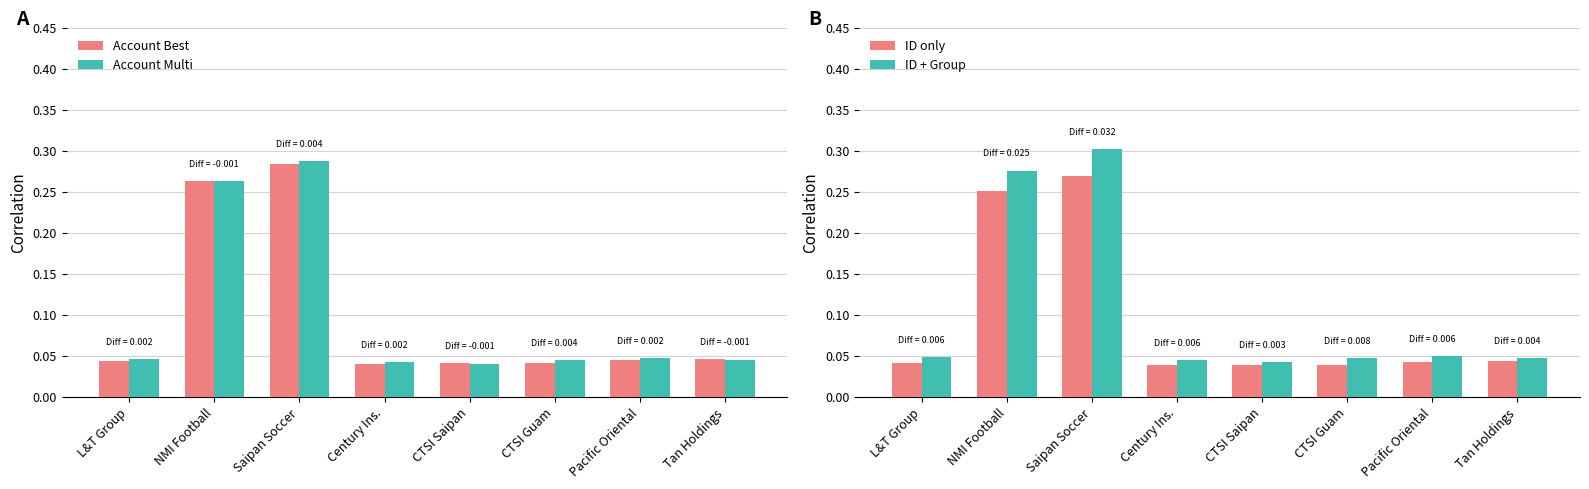

What are all the series names shown in the legend?

Account Best, Account Multi, ID only, ID + Group